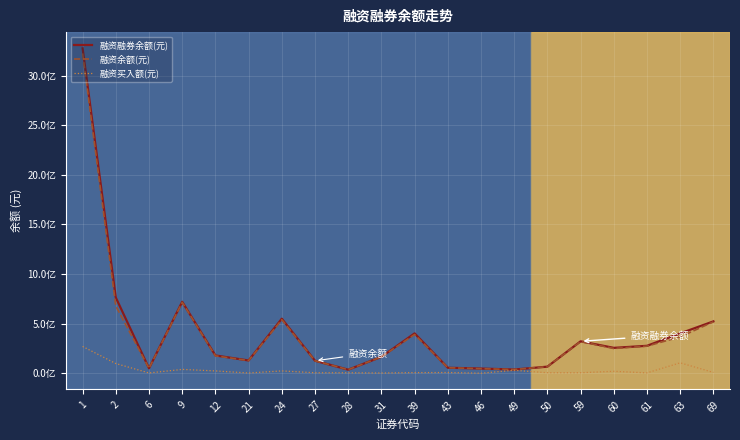

What are all the series names shown in the legend?

融资融券余额(元), 融资余额(元), 融资买入额(元)